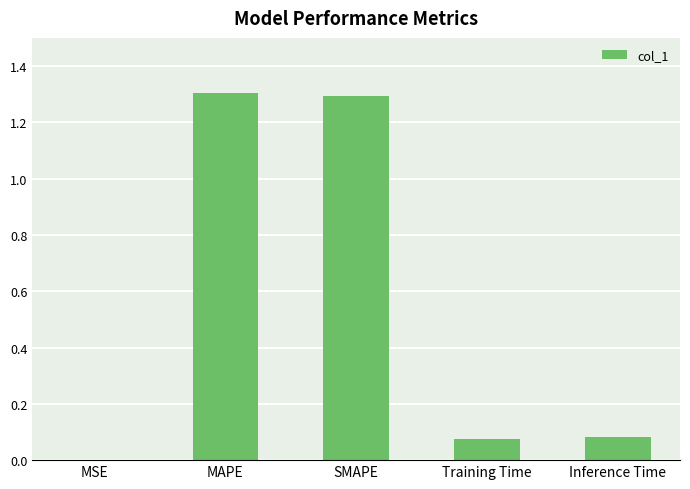

Is it true that the value at MAPE is 0.9?

False